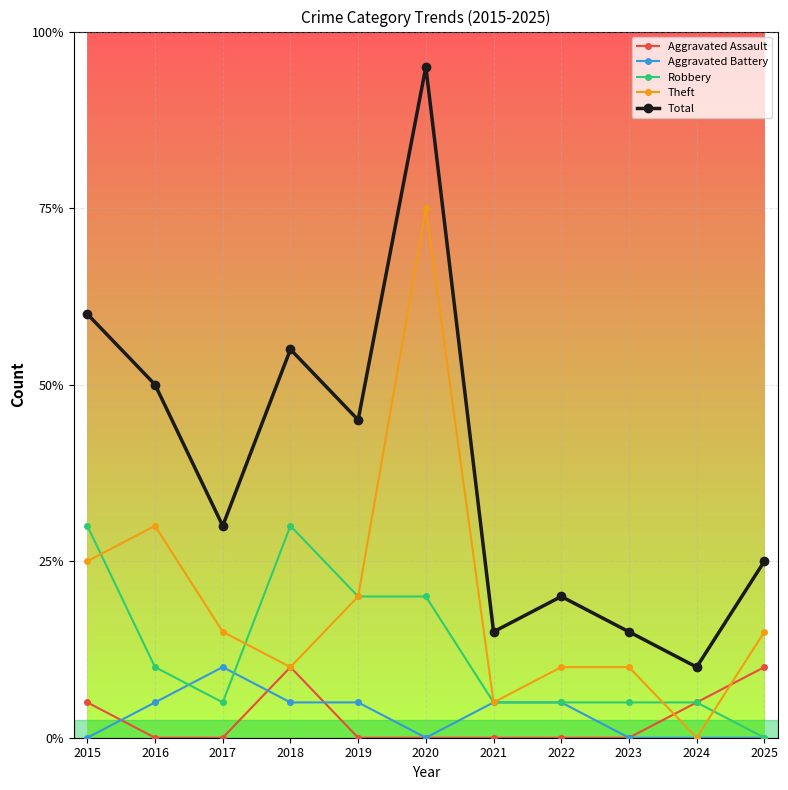

What are all the series names shown in the legend?

Aggravated Assault, Aggravated Battery, Robbery, Theft, Total